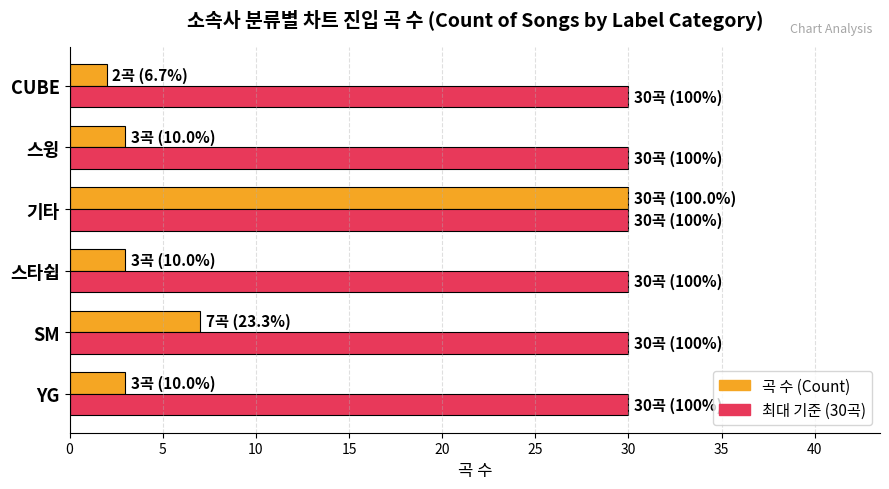

The 최대 기준 (30곡) series shows 30 at 스타쉽. True or false?

True